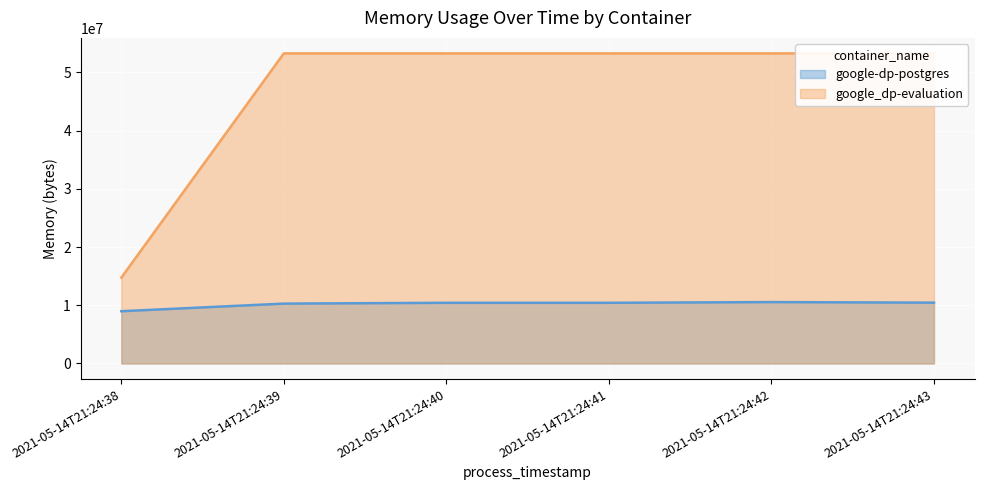

Rank the series by their average value, from highest to lowest.

google_dp-evaluation, google-dp-postgres